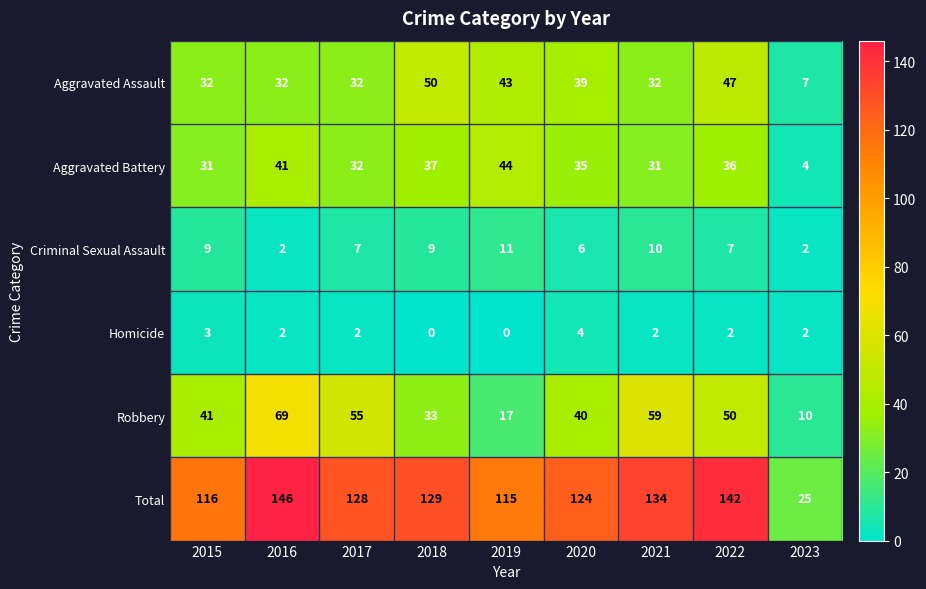

What is the highest value of the Homicide series?

4